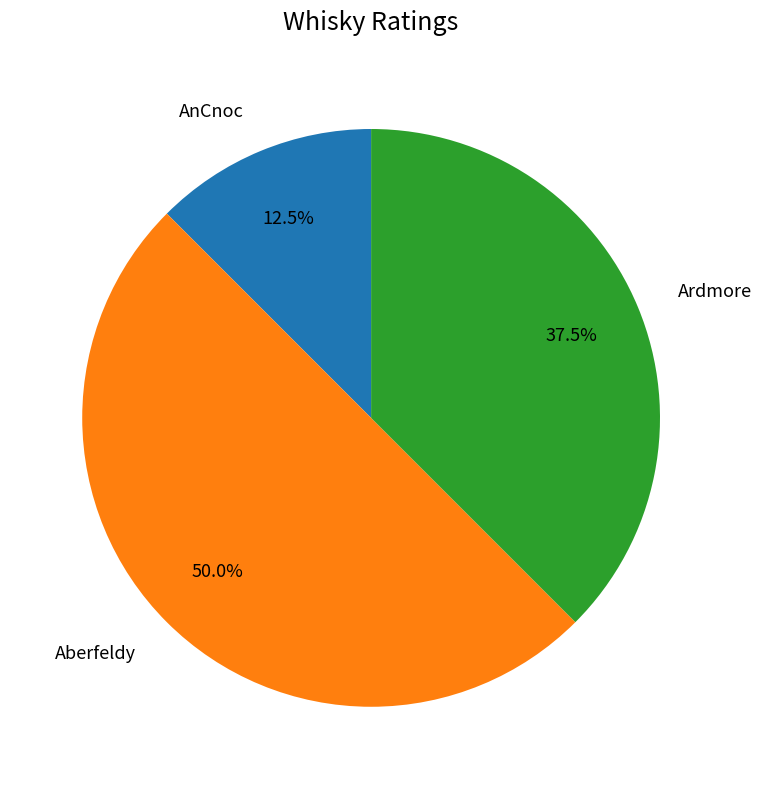

Rank the categories by value from highest to lowest.

Aberfeldy, Ardmore, AnCnoc